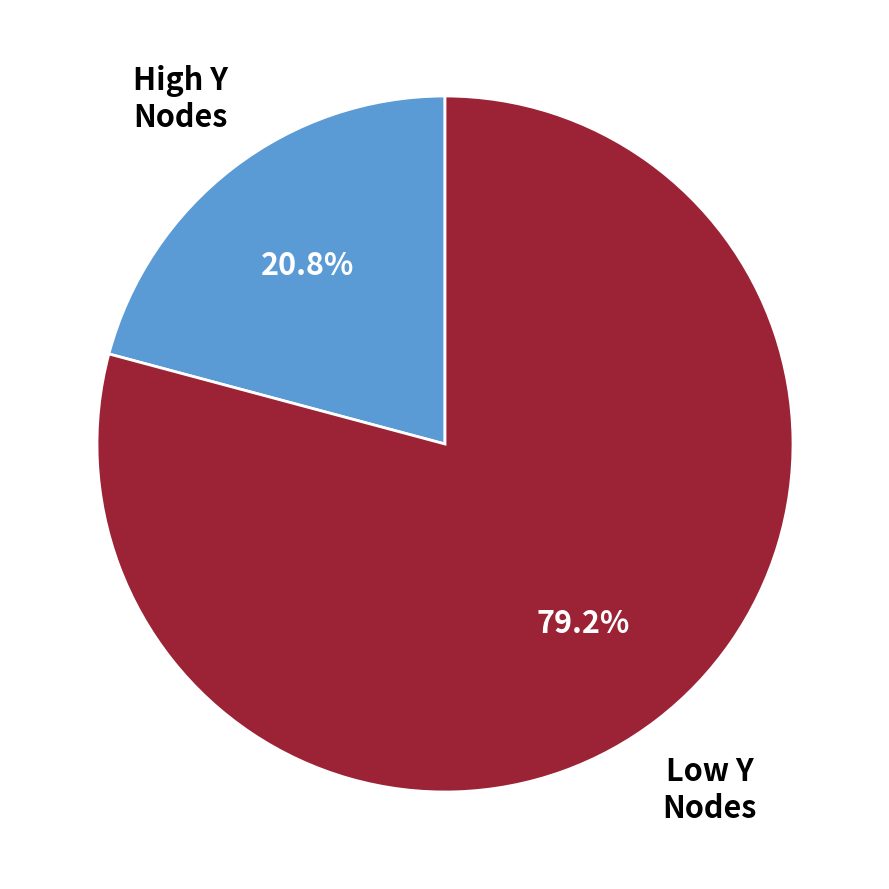

Is there any slice that represents more than half of the pie?

Yes